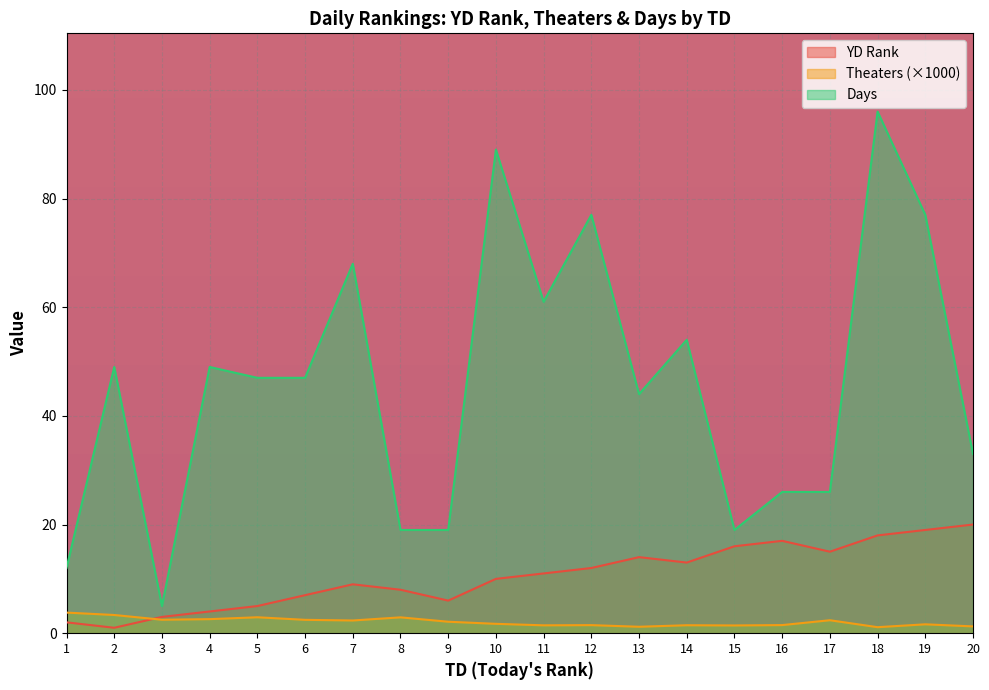

Which has a higher value, 1 or 12?

12